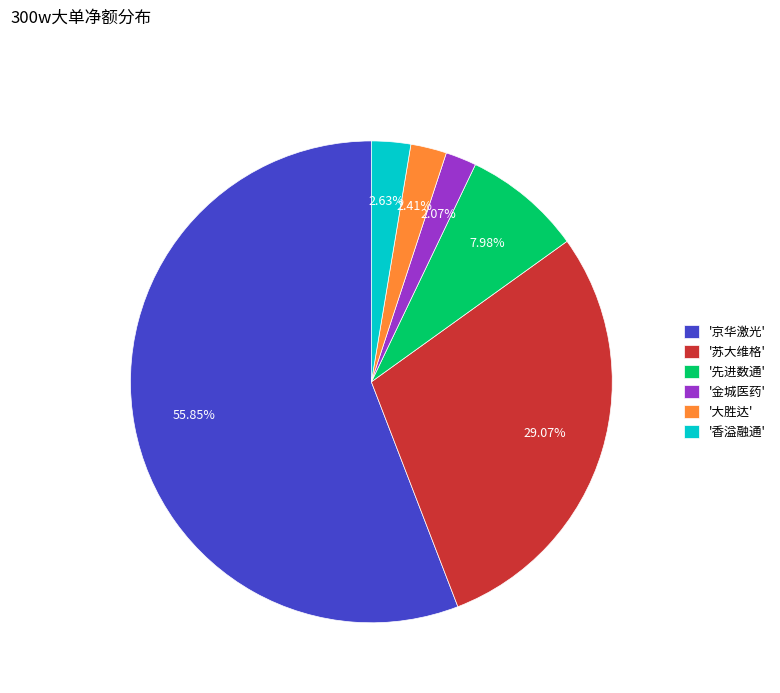

Is the sum of '香溢融通' and '京华激光' greater than half?

Yes